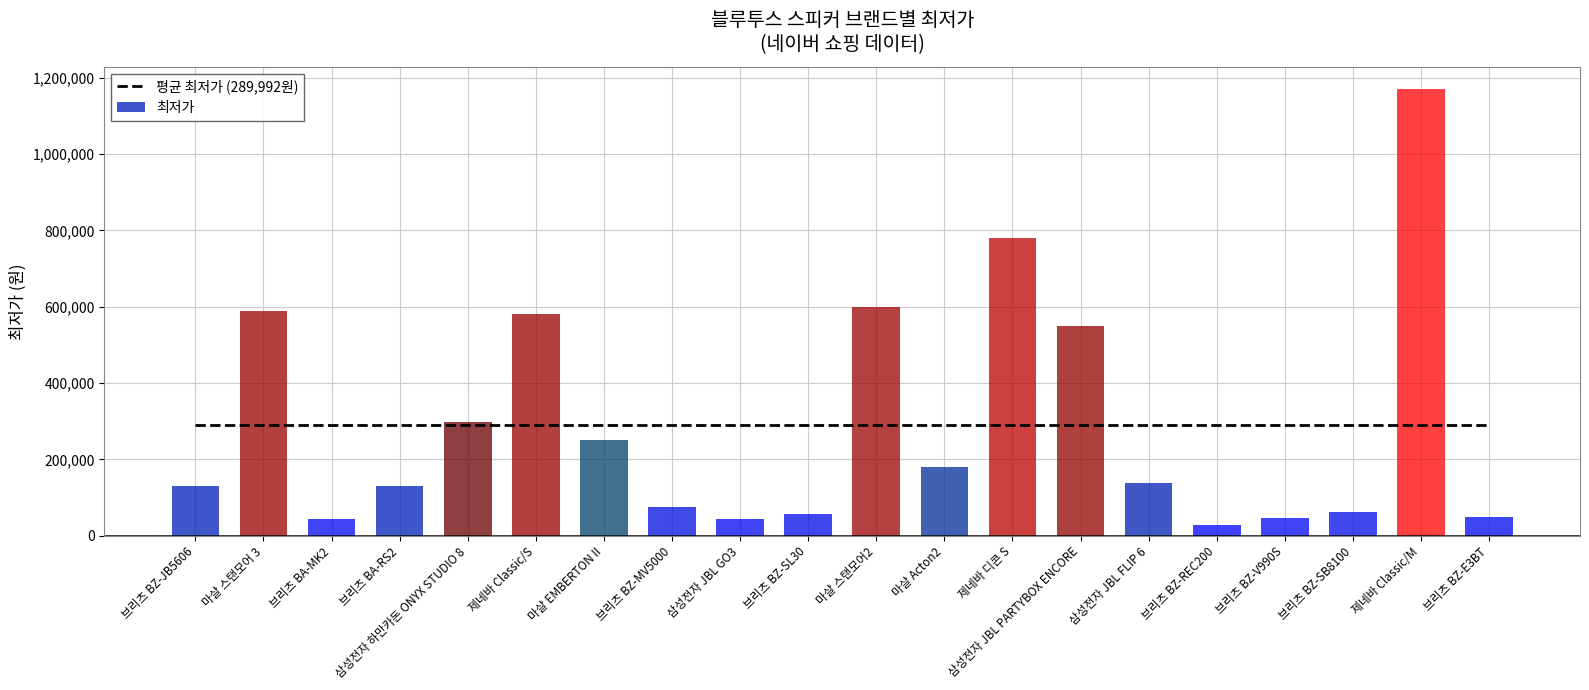

Which category has the highest value across all series?

제네바 Classic/M